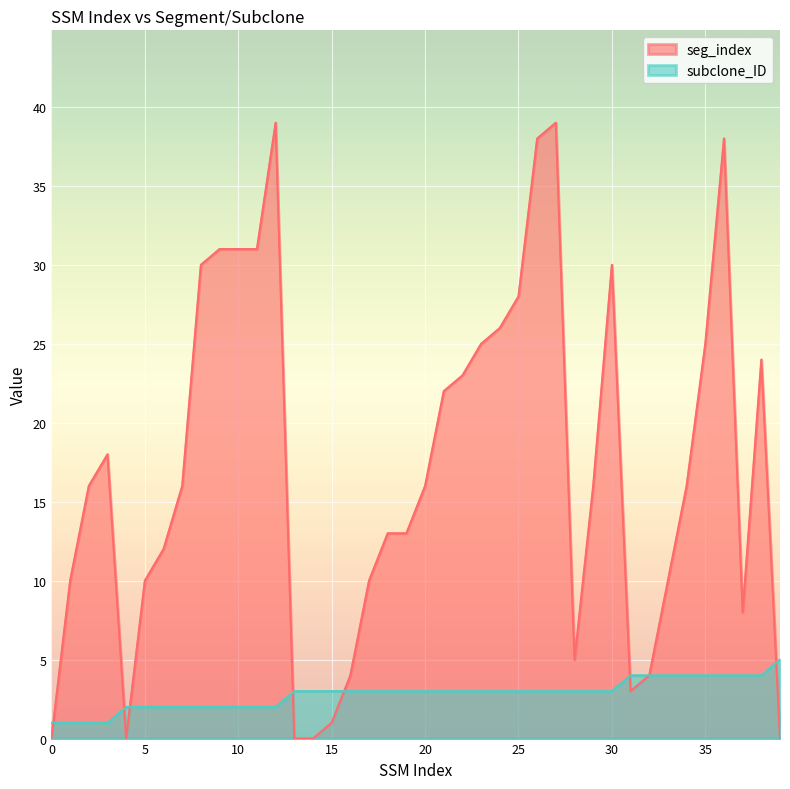

True or false: seg_index has more than 2 points higher than both neighbors.

True